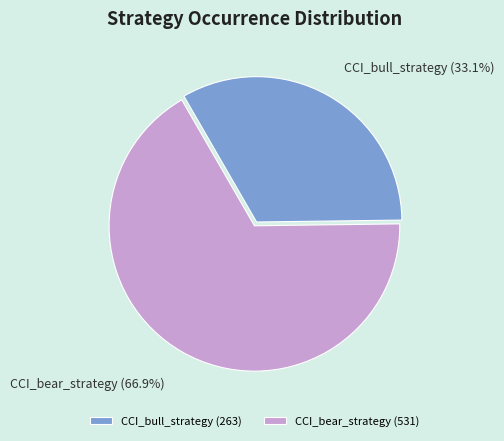

Which category accounts for the majority?

CCI_bear_strategy